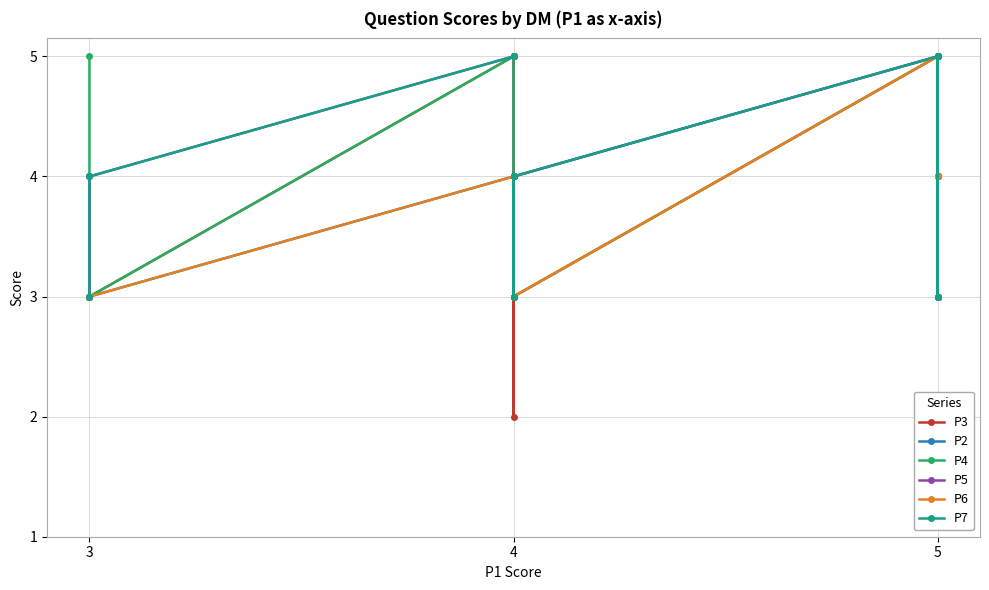

What is the difference between the second highest and second lowest values in the P7 series?

2